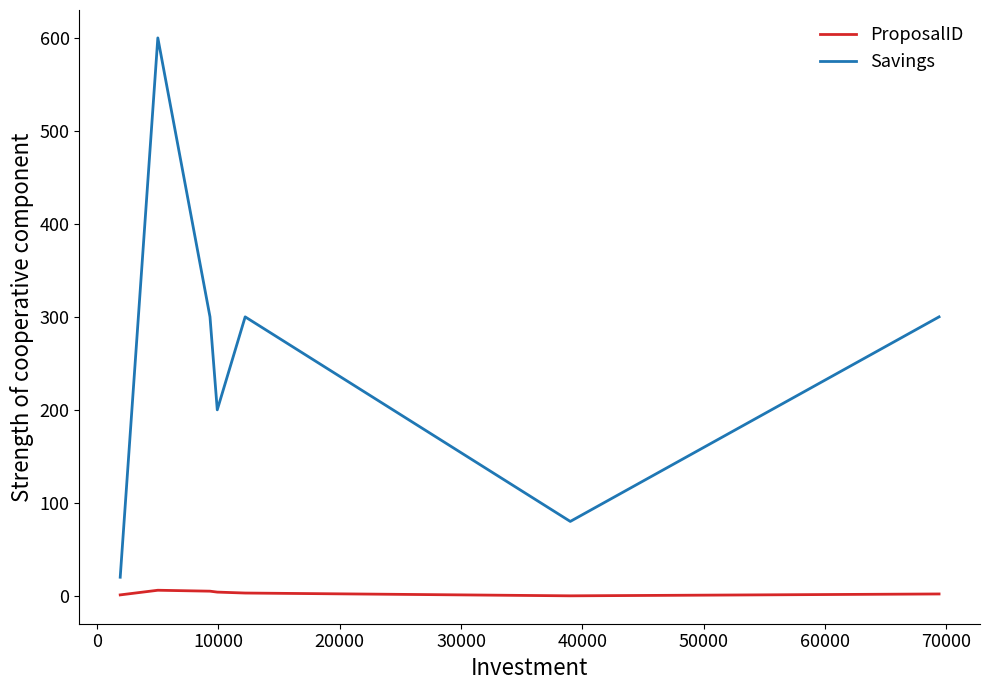

True or false: ProposalID and Savings cross at least once.

False